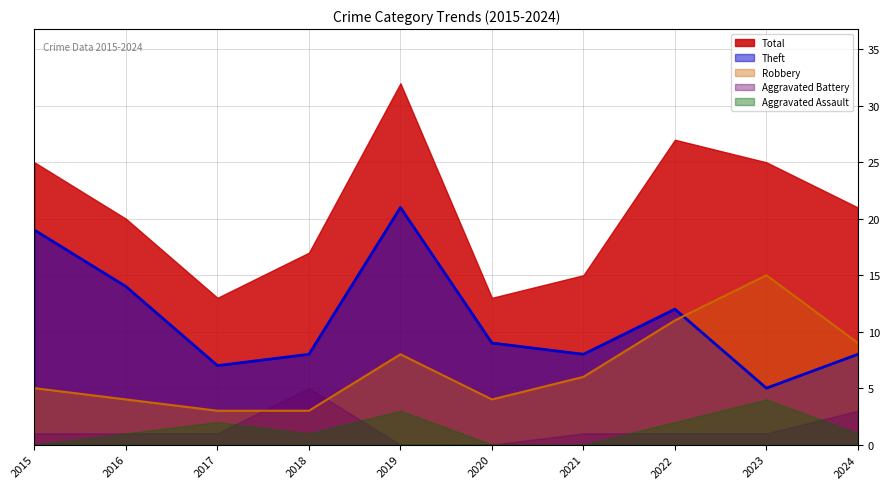

At which category does Theft reach its first local valley?

2017